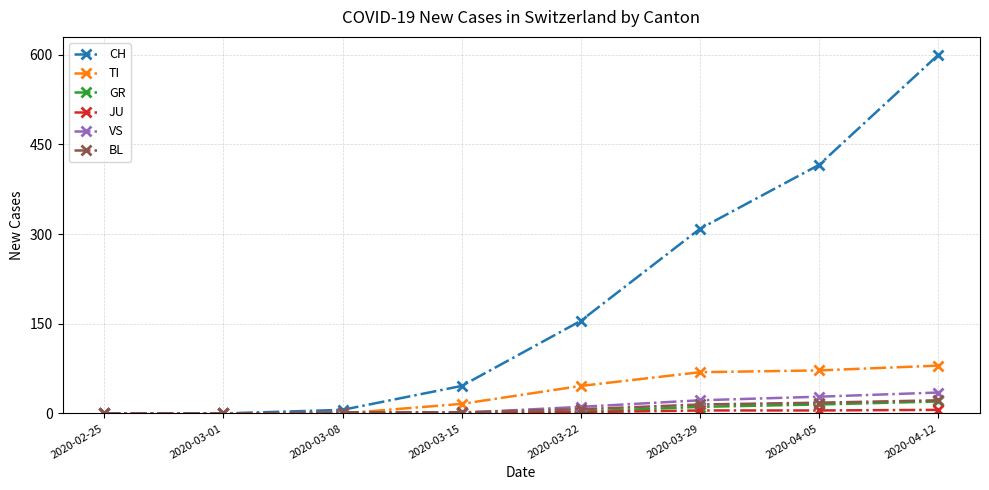

Which series has the widest spread of values?

CH